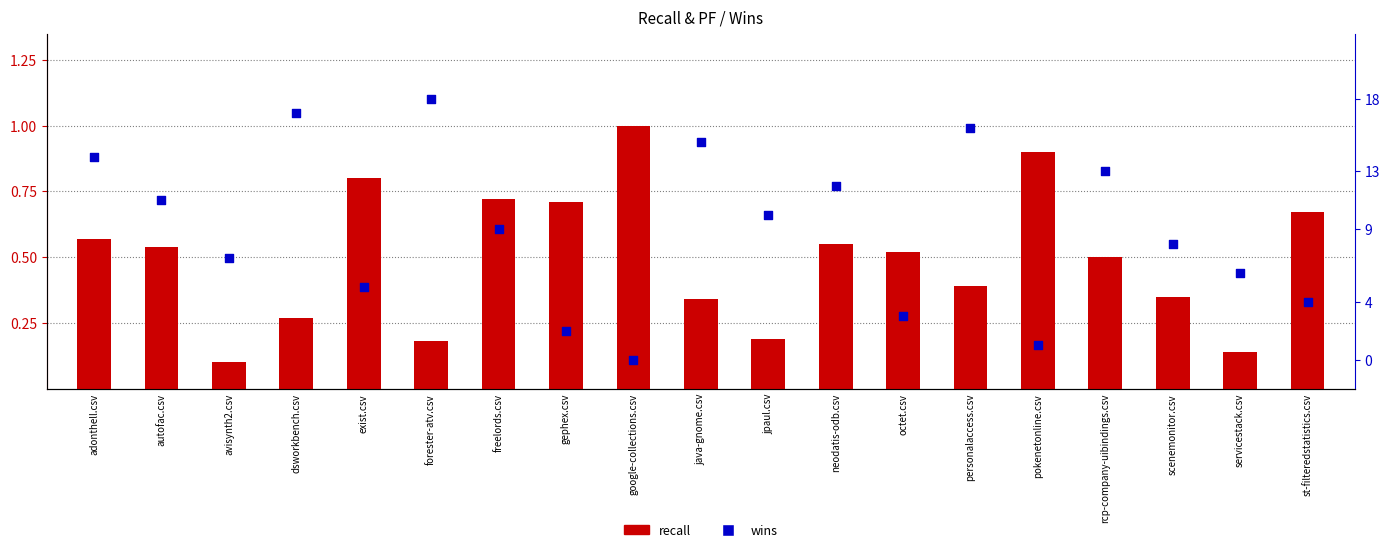

Which series contains the lowest Y value?

wins